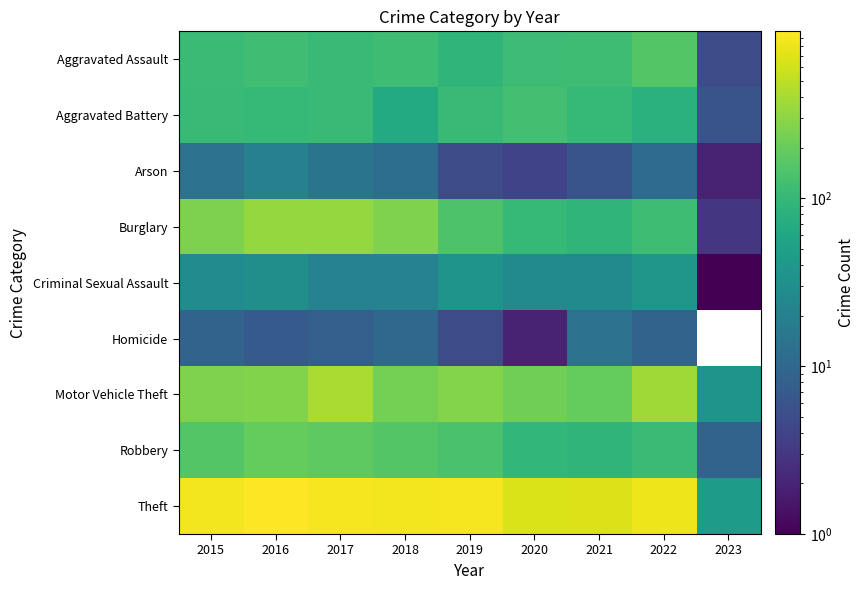

What is the difference between the second highest and minimum values in the Motor Vehicle Theft series?

338.0